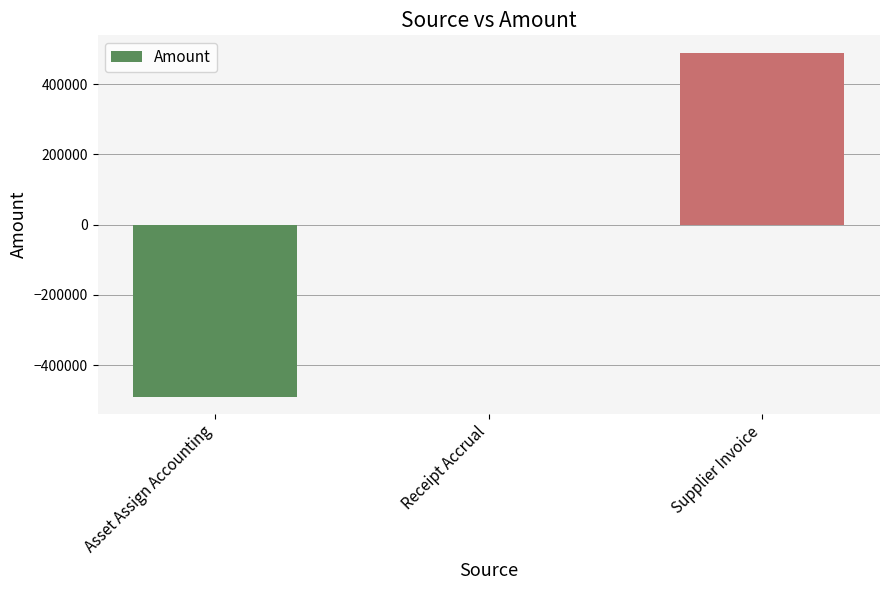

Count the number of data series in this chart.

1